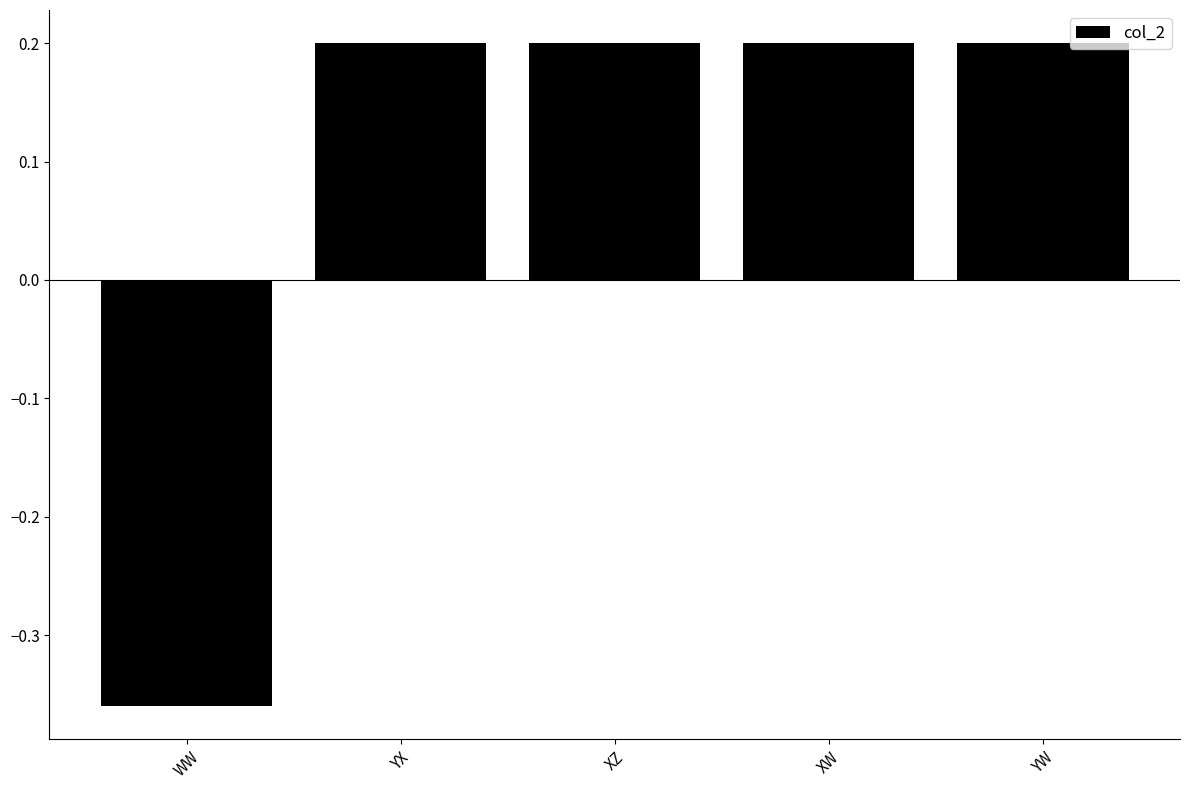

Is it true that the value at YX is 0.2?

True